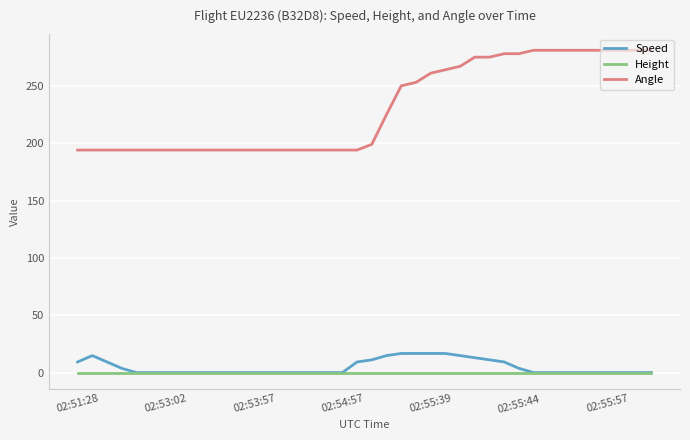

What is the greatest value displayed?

281.0